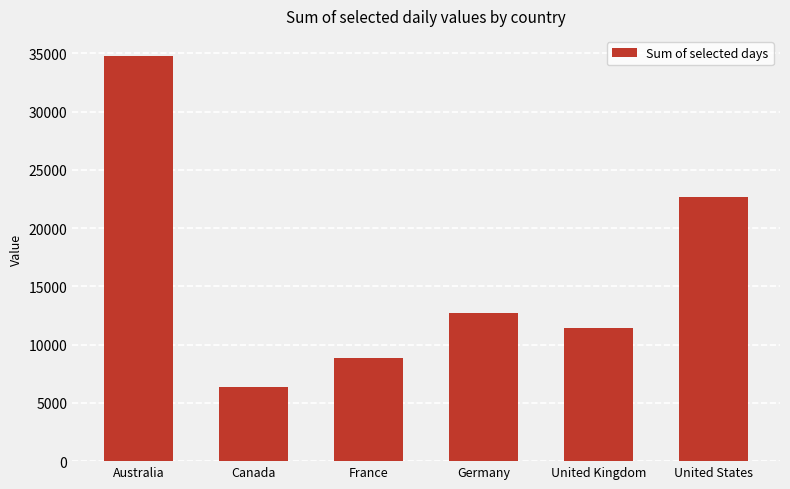

Approximately how many times larger is the value at France compared to United Kingdom?

0.8